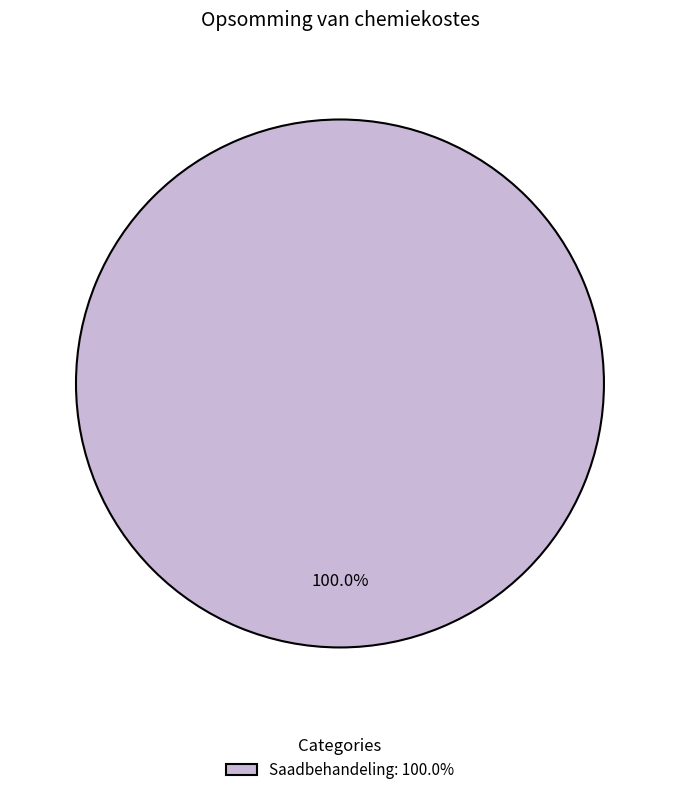

Rank the categories by value from highest to lowest.

Saadbehandeling: 100.0%